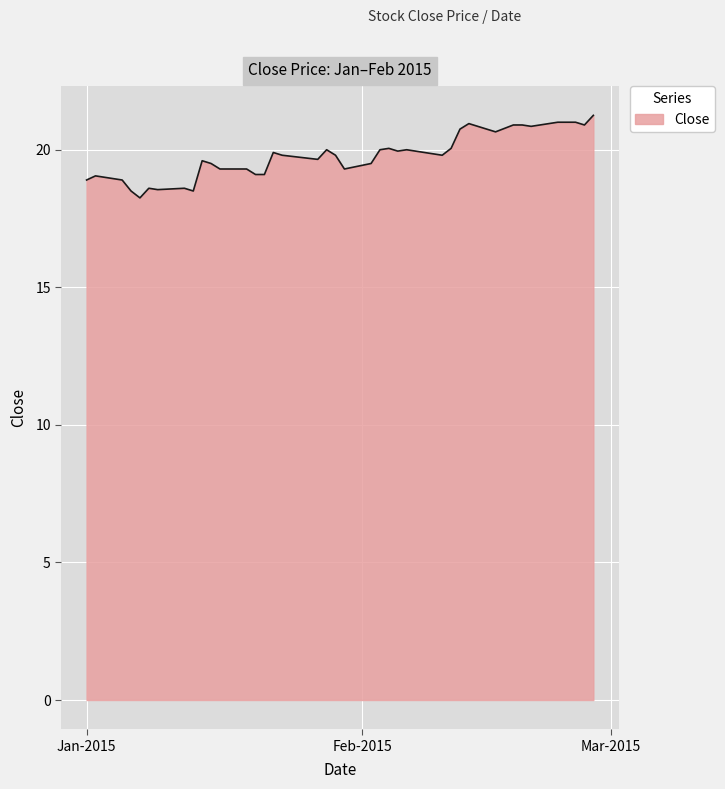

What is the difference between the maximum and minimum values?

3.0